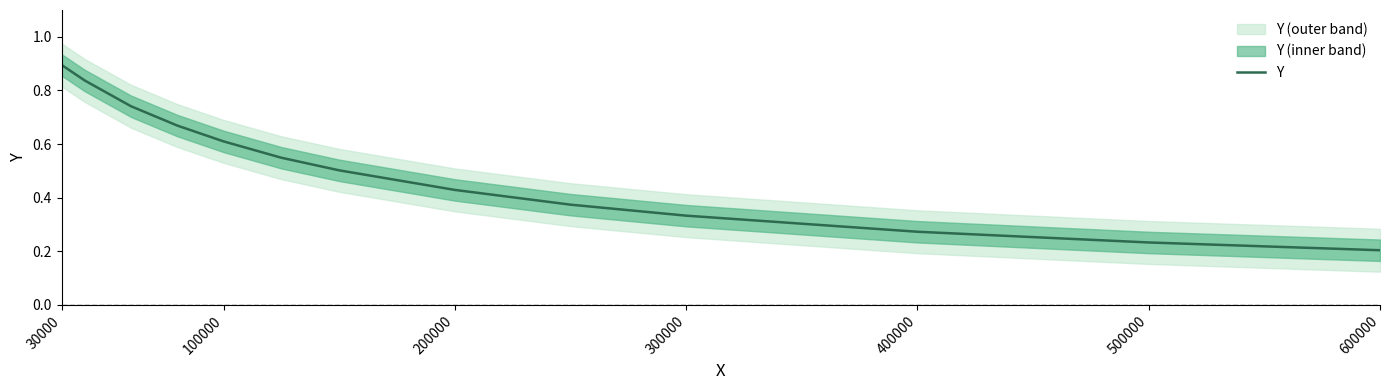

Reading left to right, what are all the values shown in this chart?

0.9	0.8	0.7	0.7	0.6	0.5	0.5	0.4	0.4	0.3	0.3	0.2	0.2